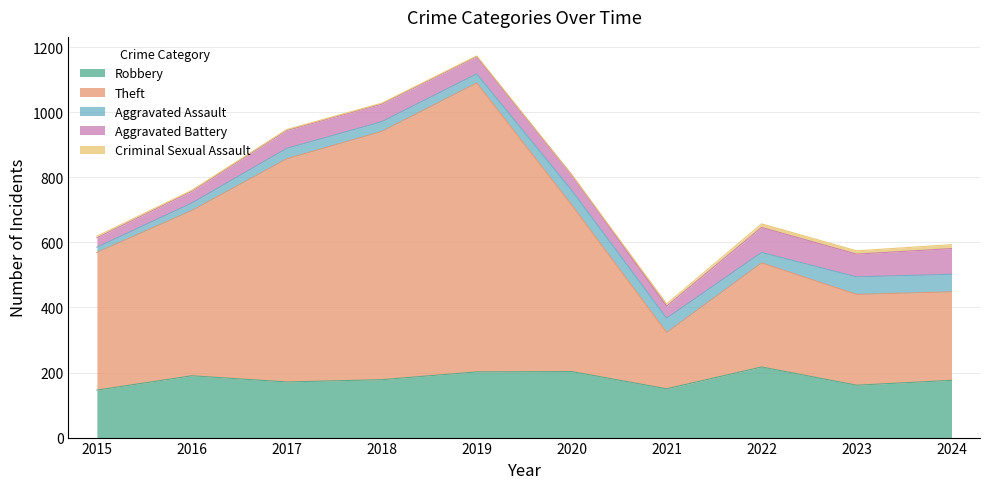

What value does the Aggravated Battery series have at 2015?

29